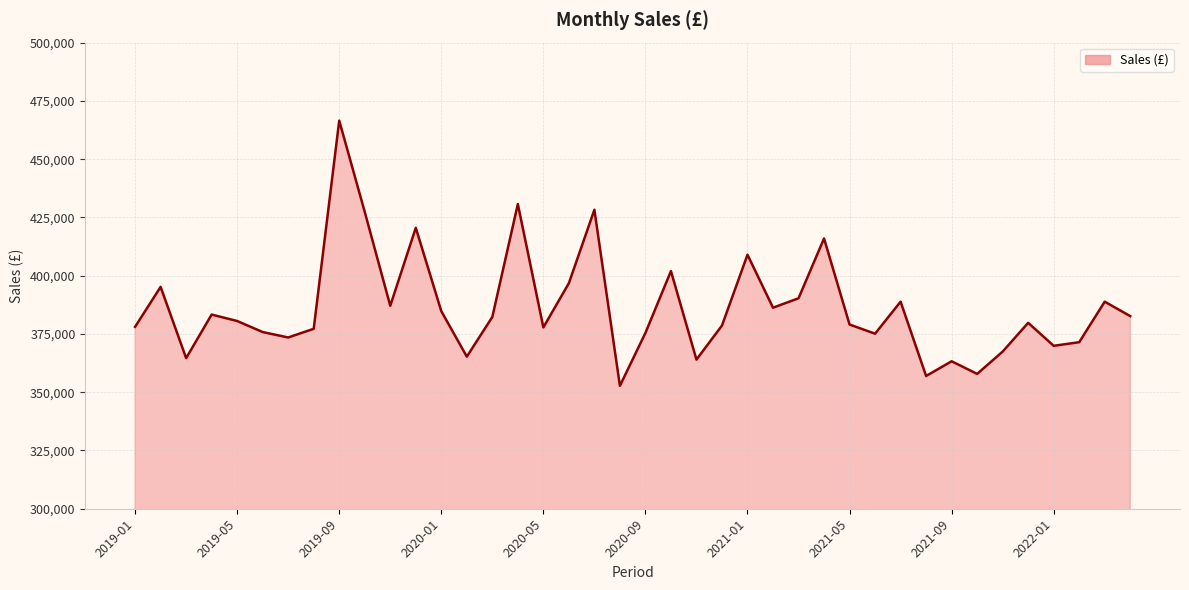

What is the difference between the maximum and minimum values?

113775